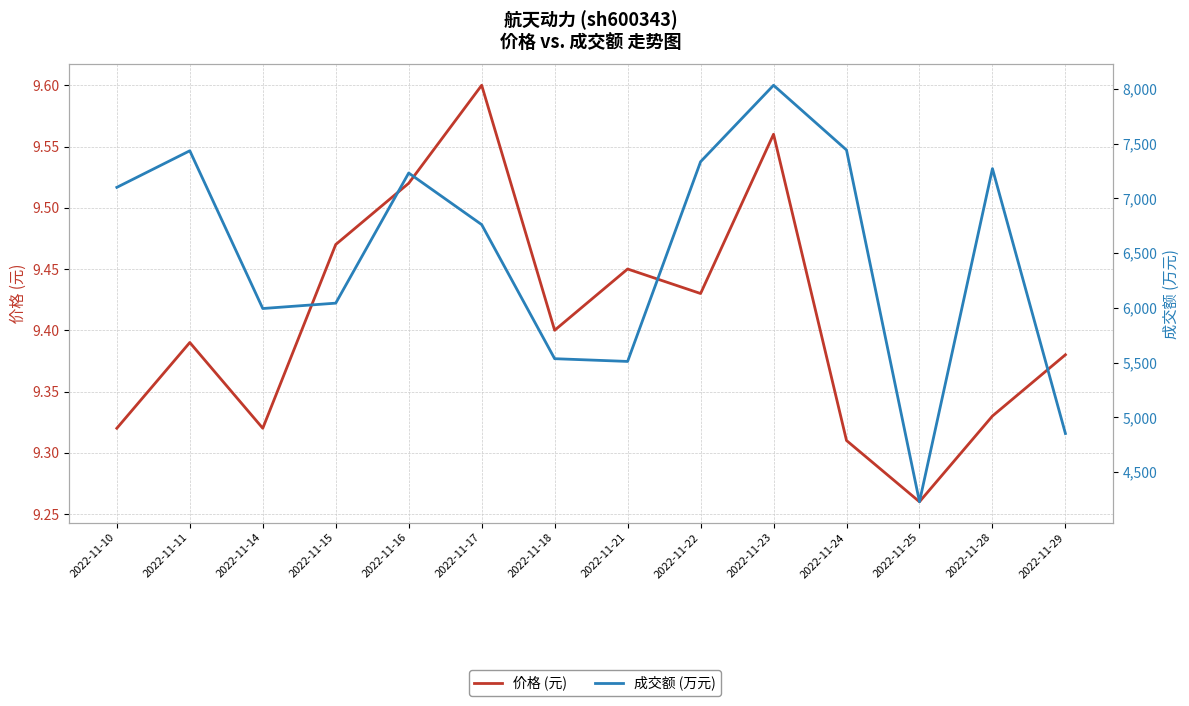

True or false: 价格 (元) and 成交额 (万元) cross at least once.

False